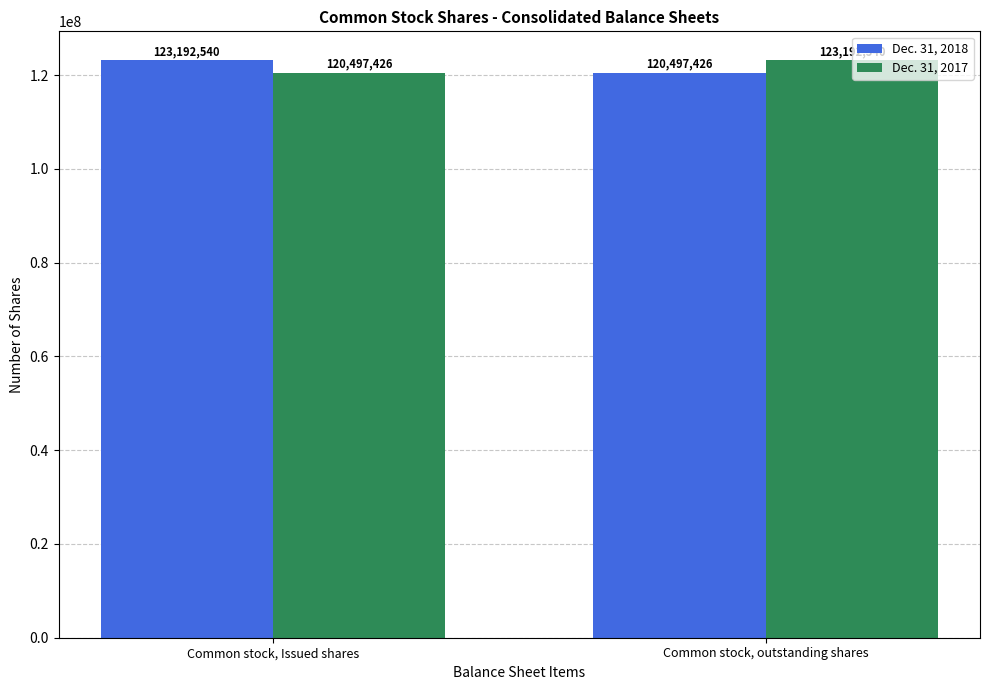

Count the Dec. 31, 2018 values in the range 120497426 to 123192540.

2